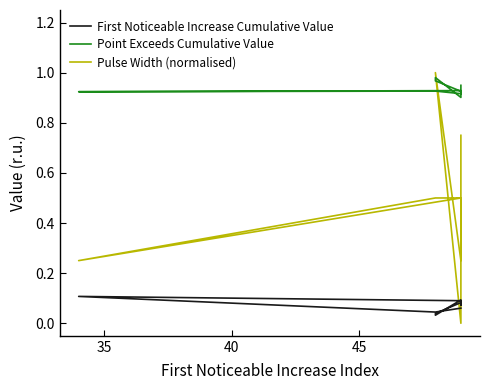

Count the number of data series in this chart.

3